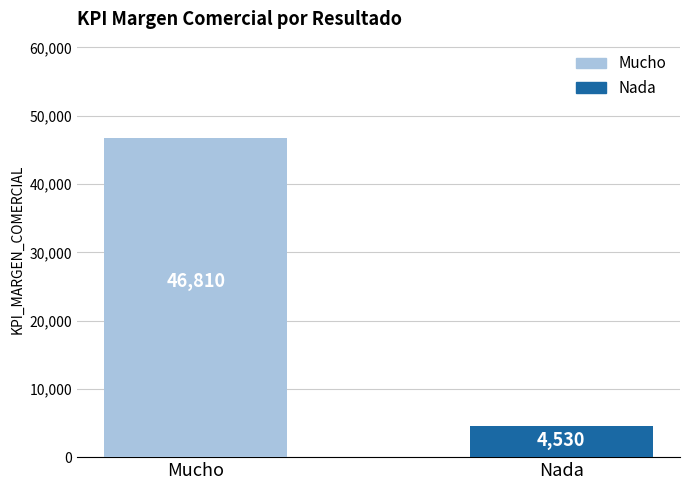

What is the sum of all values?

51340